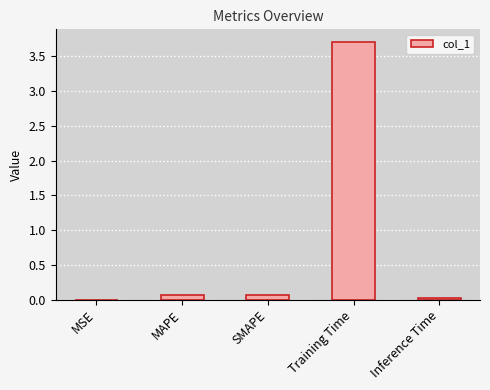

What is the change in value from MAPE to Training Time?

+3.6